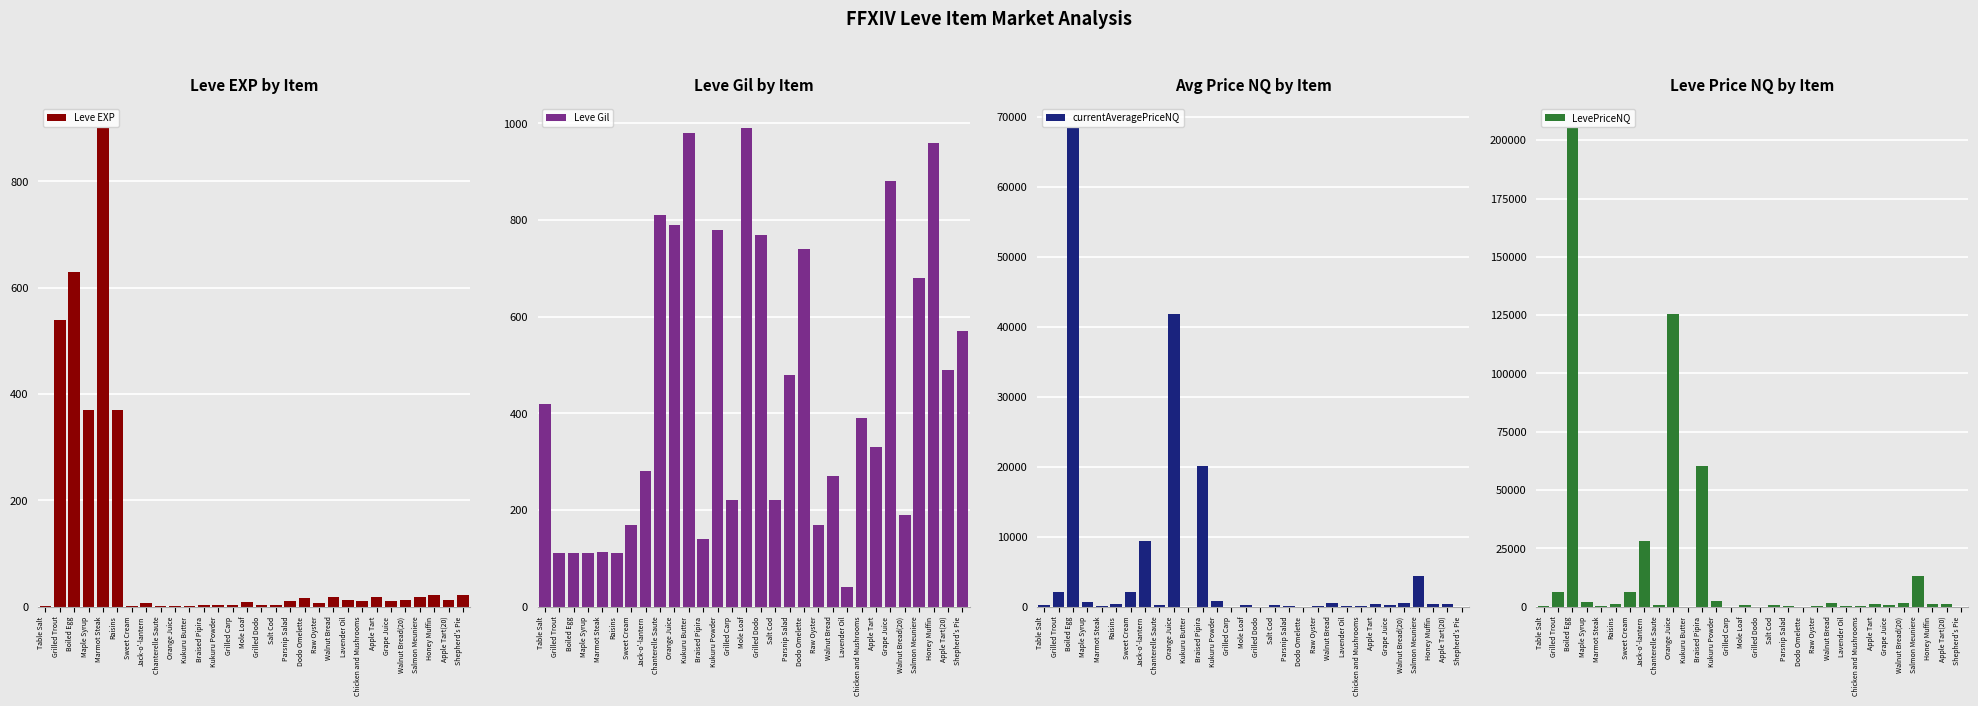

Which series changed the most between Orange Juice and Grape Juice?

LevePriceNQ